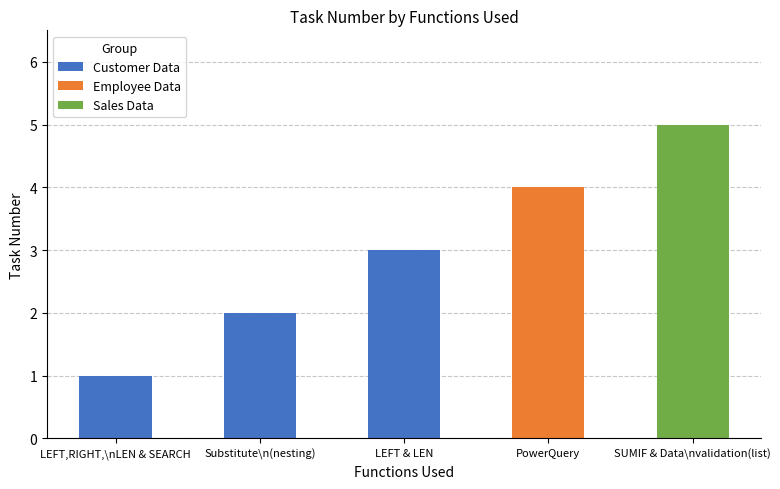

Between LEFT & LEN and LEFT,RIGHT,\nLEN & SEARCH, which is larger?

LEFT & LEN